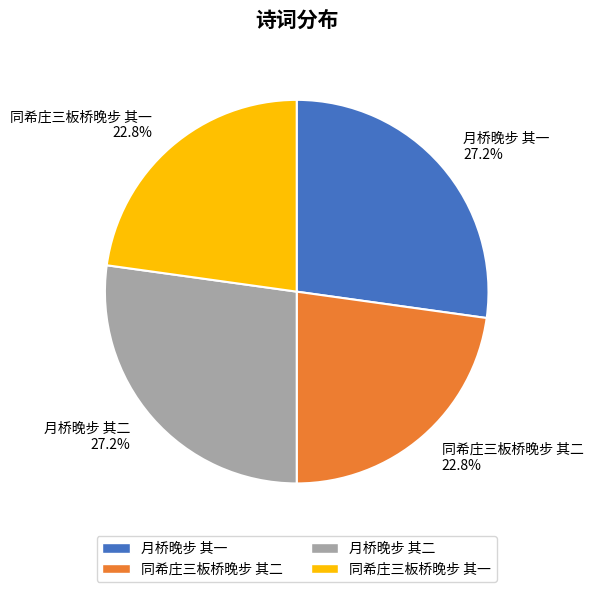

What percentage do 月桥晚步 其二 27.2% and 月桥晚步 其一 27.2% together represent?

54.4%